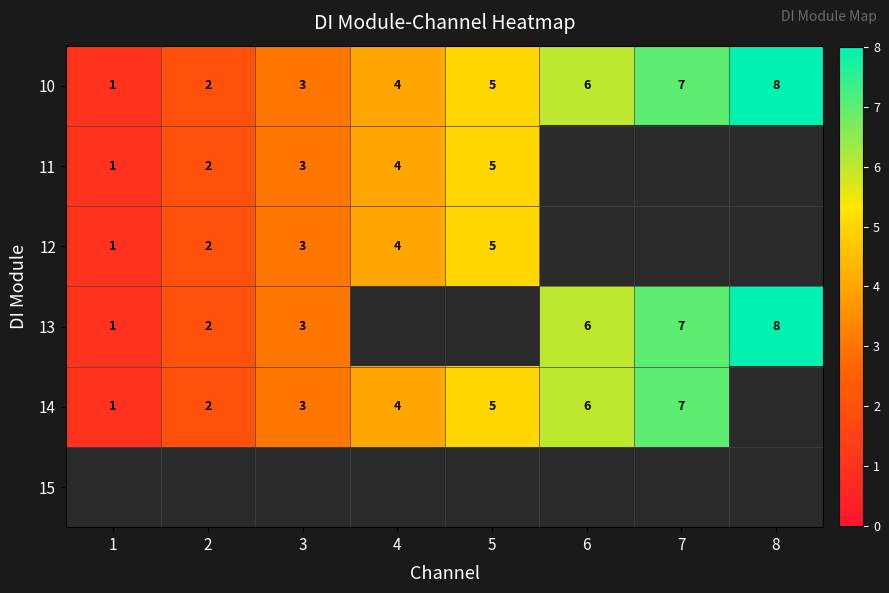

The value of 10 at 7 is 10.5. True or false?

False